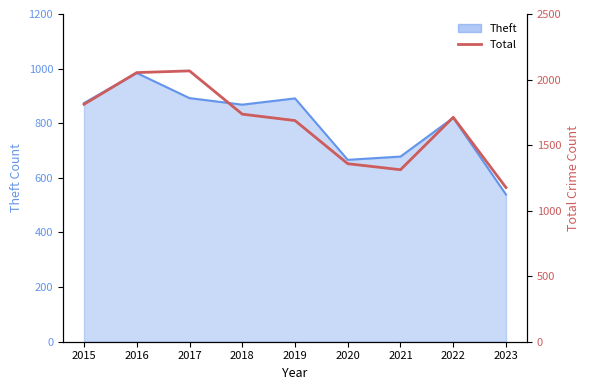

True or false: there are more than 1 points higher than both neighbors.

True